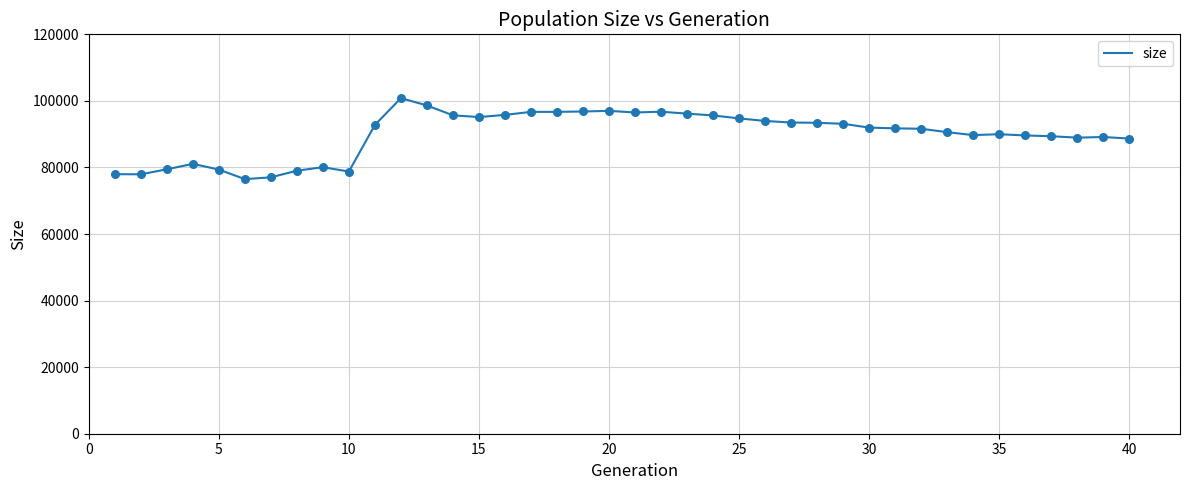

What is the minimum value shown in the chart?

76497